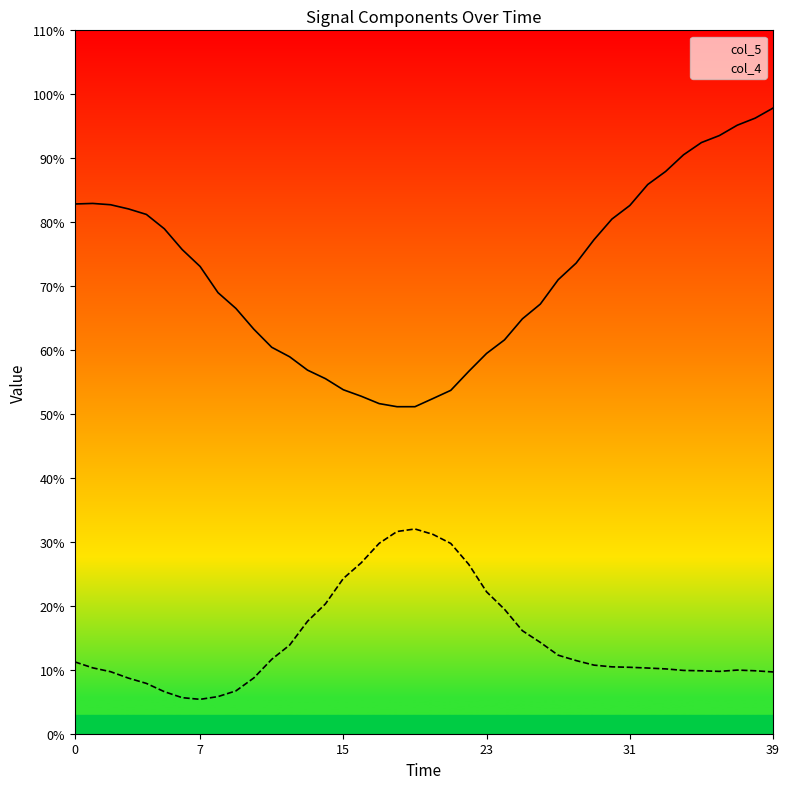

Is this an area chart (filled region under the line)?

No